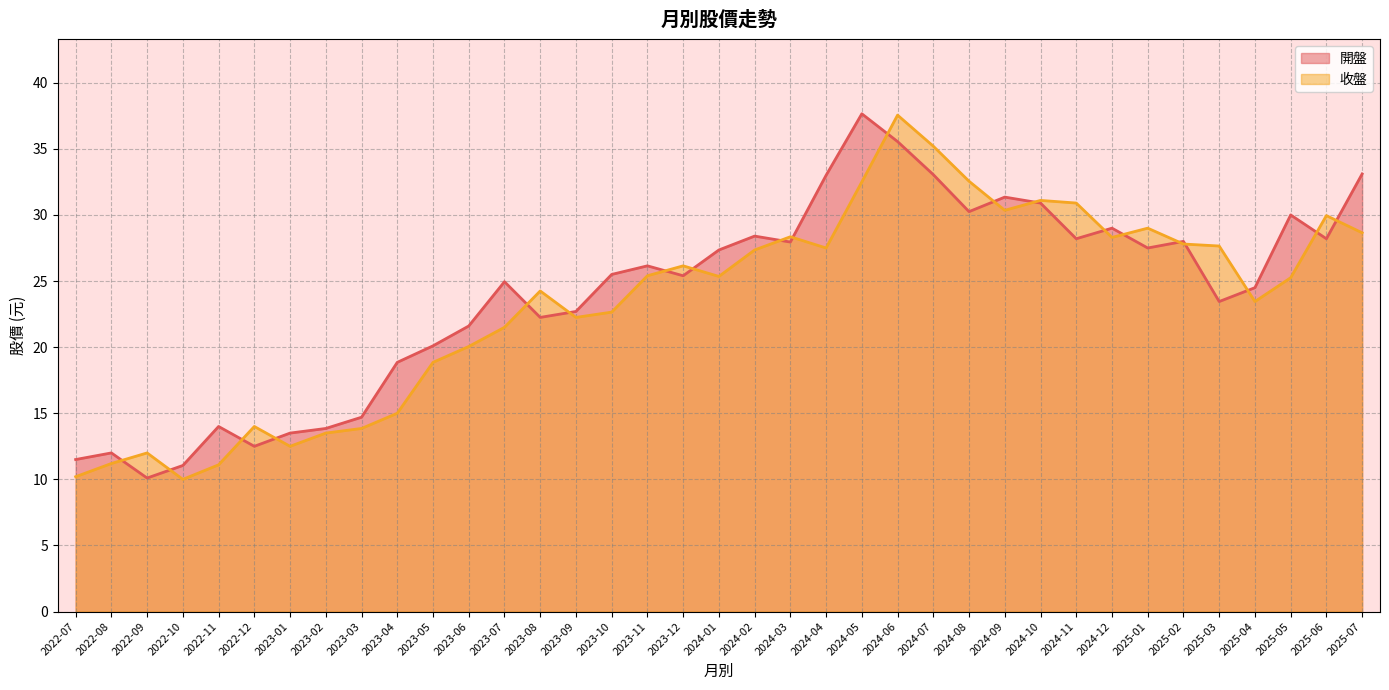

What value does the 開盤 series have at 2023-01?

13.5